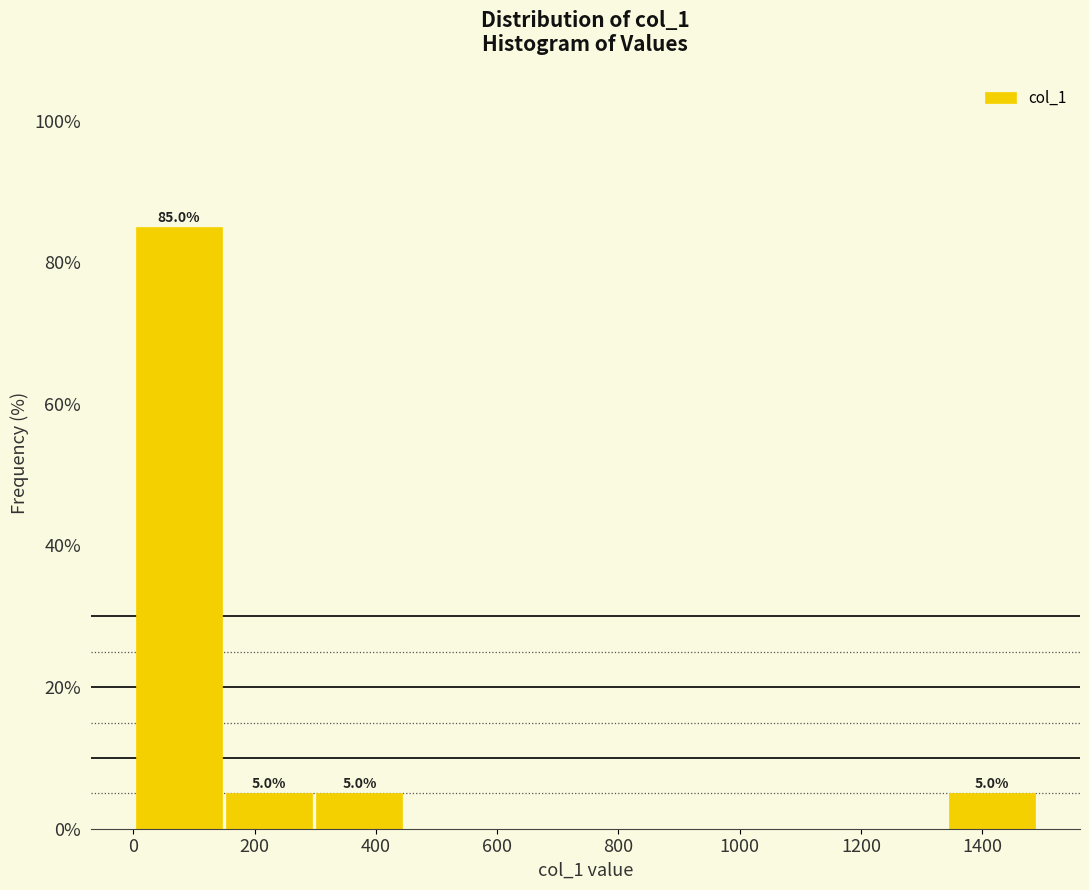

Over which range of the x-axis is the bar tallest?

0 to 140